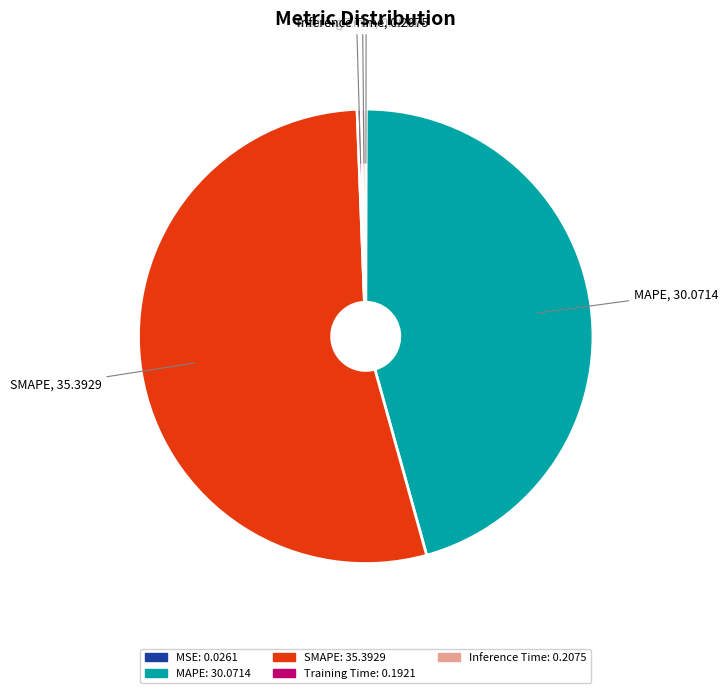

Does SMAPE represent more than half of the total?

Yes